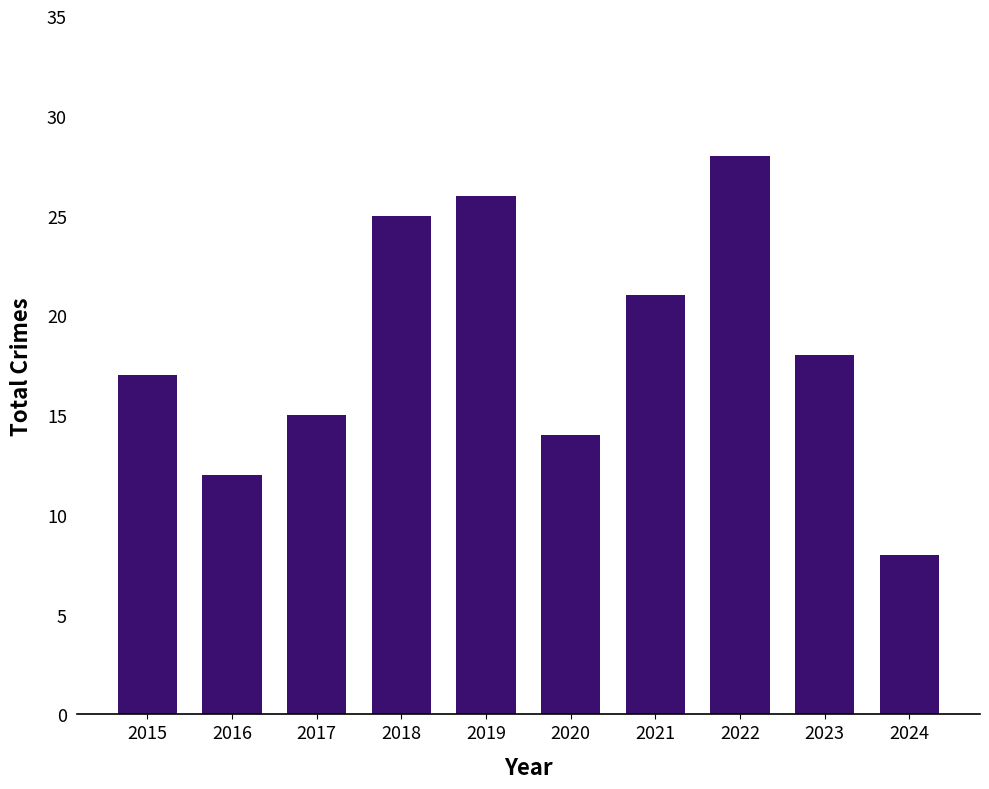

Are the bars horizontal?

No